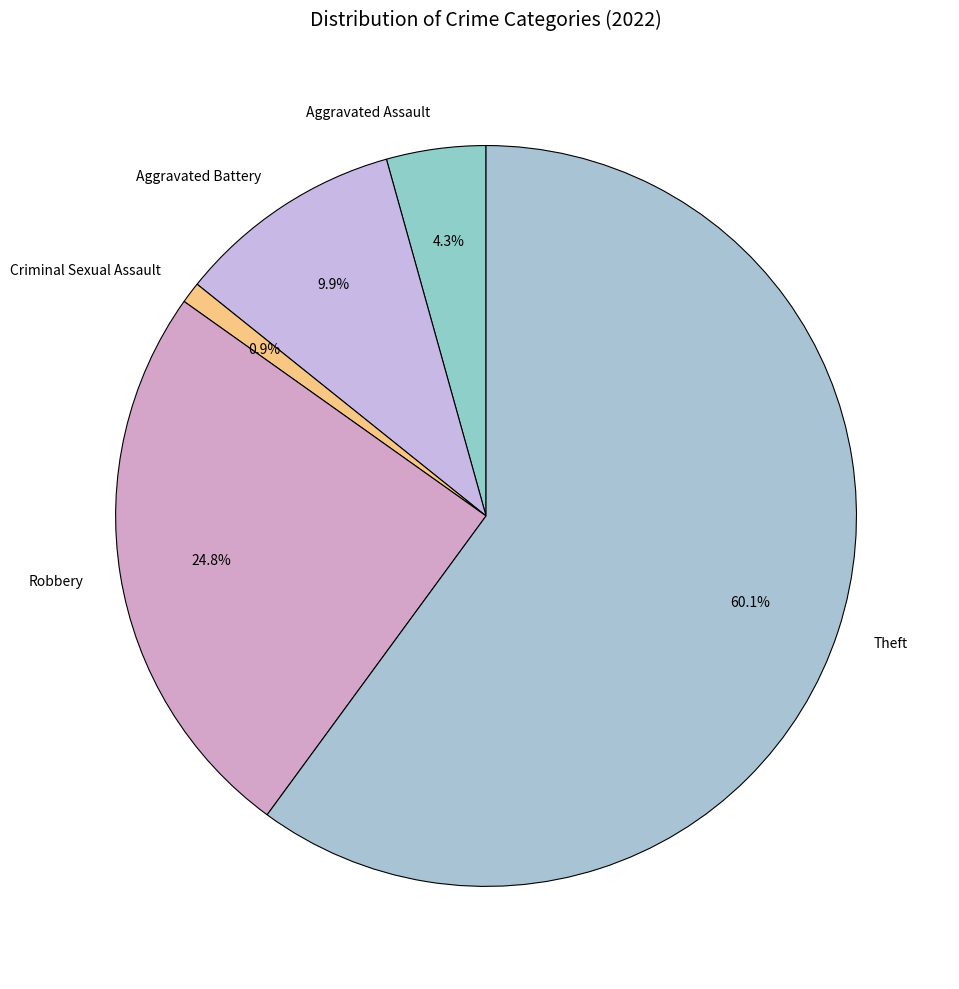

Does any single category account for the majority?

Yes